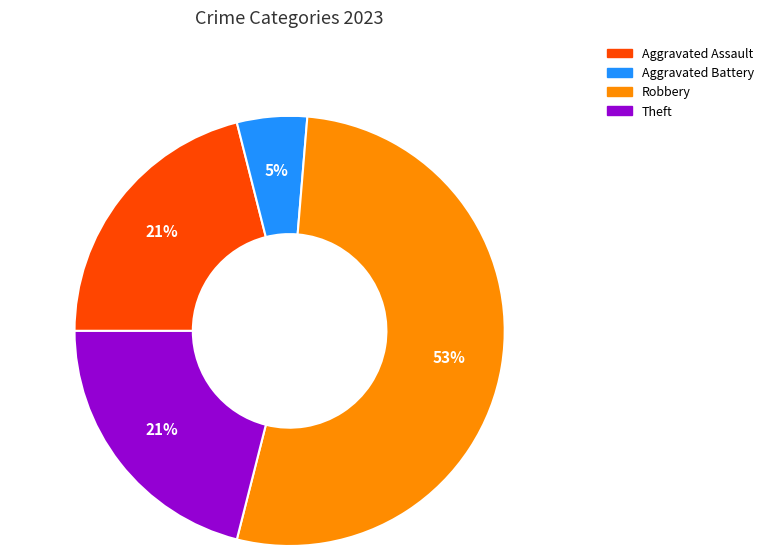

Is there any slice that represents more than half of the pie?

Yes